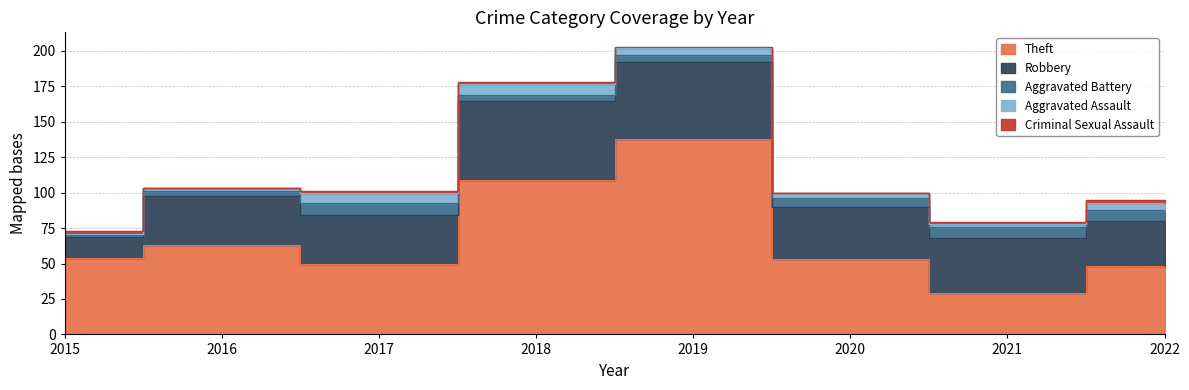

At which label does Theft reach its minimum?

2021